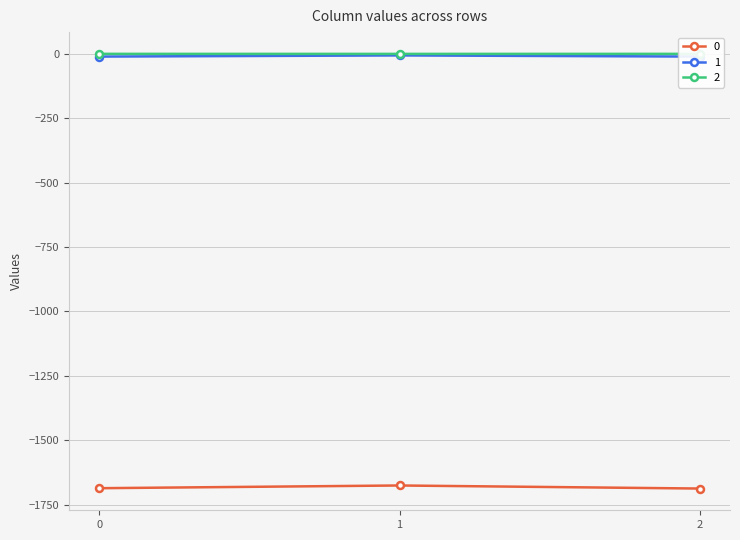

The 1 series shows -10.7 at 0. True or false?

True